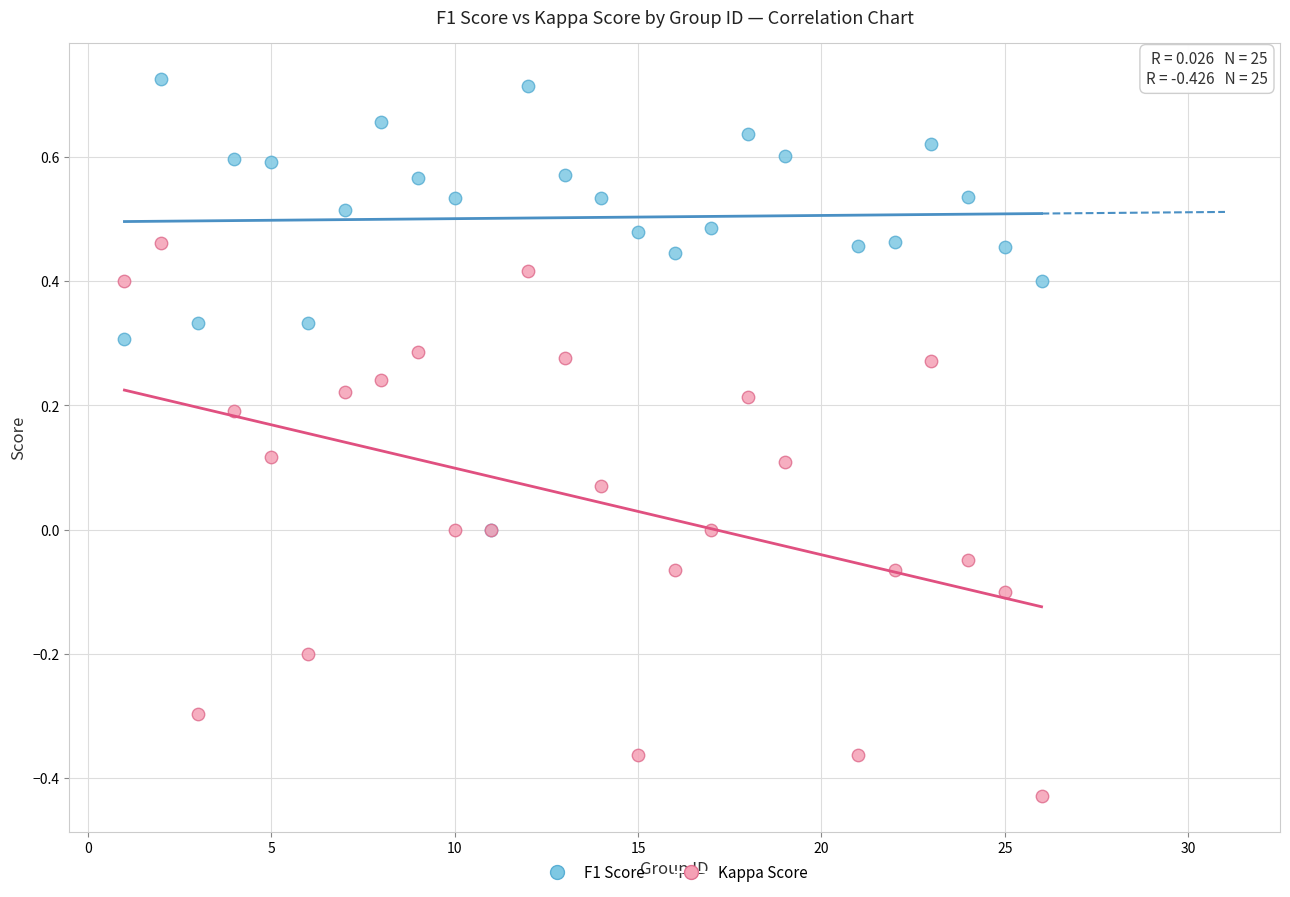

Which series contains the lowest Y value?

Kappa Score